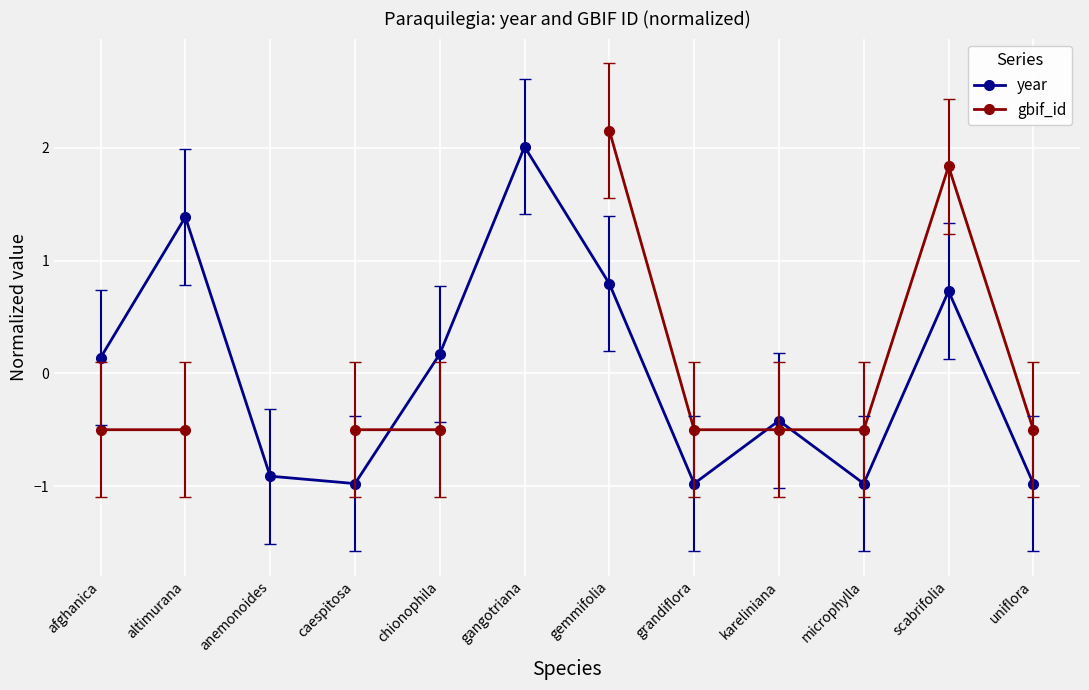

How many intersections are there between gbif_id and year?

3